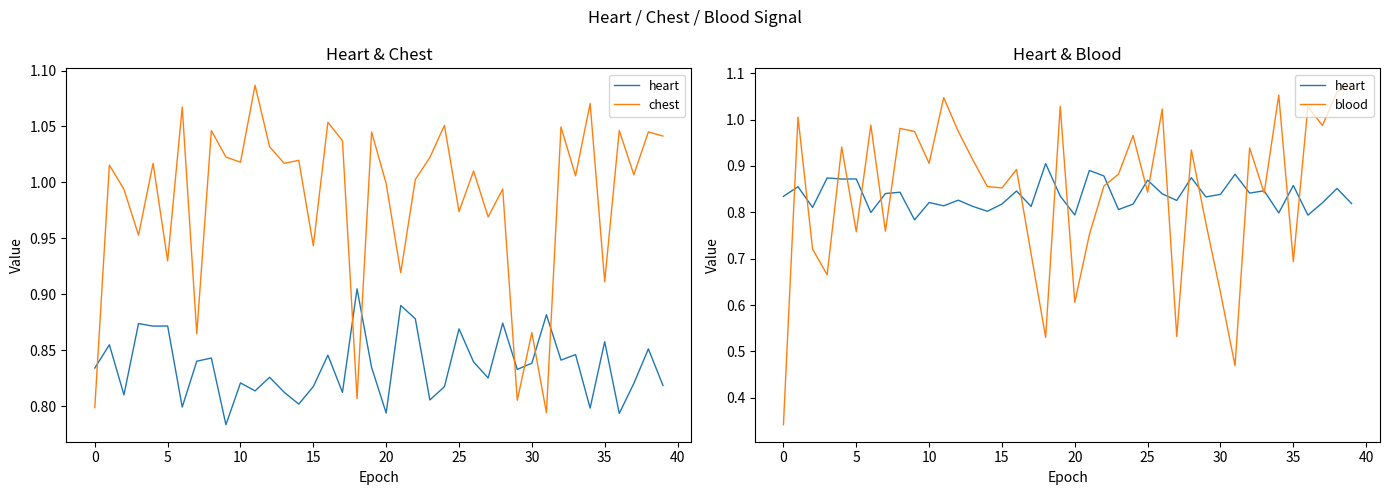

Which series ends up on top after the final intersection of heart and chest?

chest